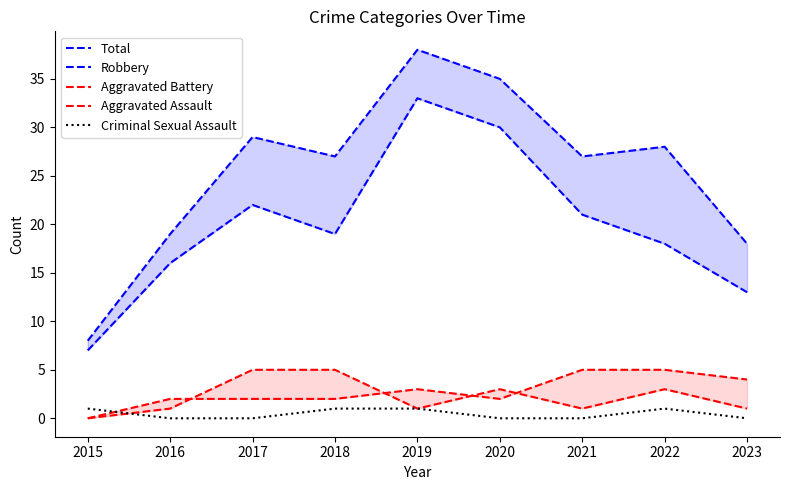

True or false: Total and Aggravated Assault cross at least once.

False